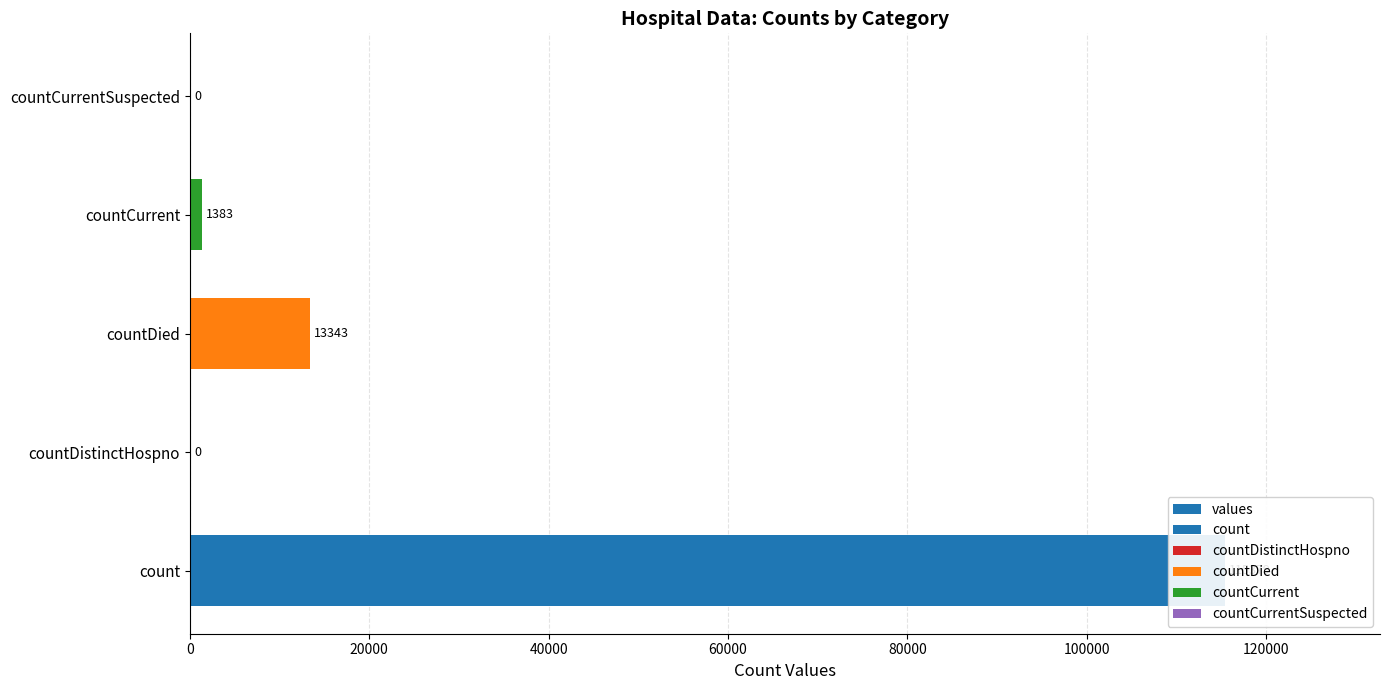

What is the value of the 4th bar from the left?

1383